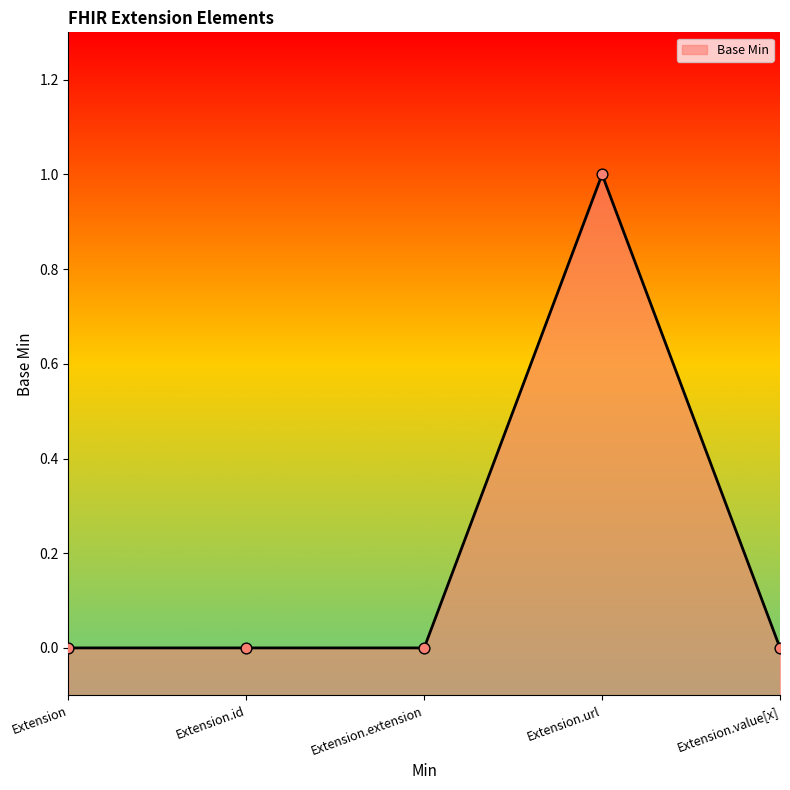

Between Extension.value[x] and Extension.extension, which is larger?

Extension.value[x]